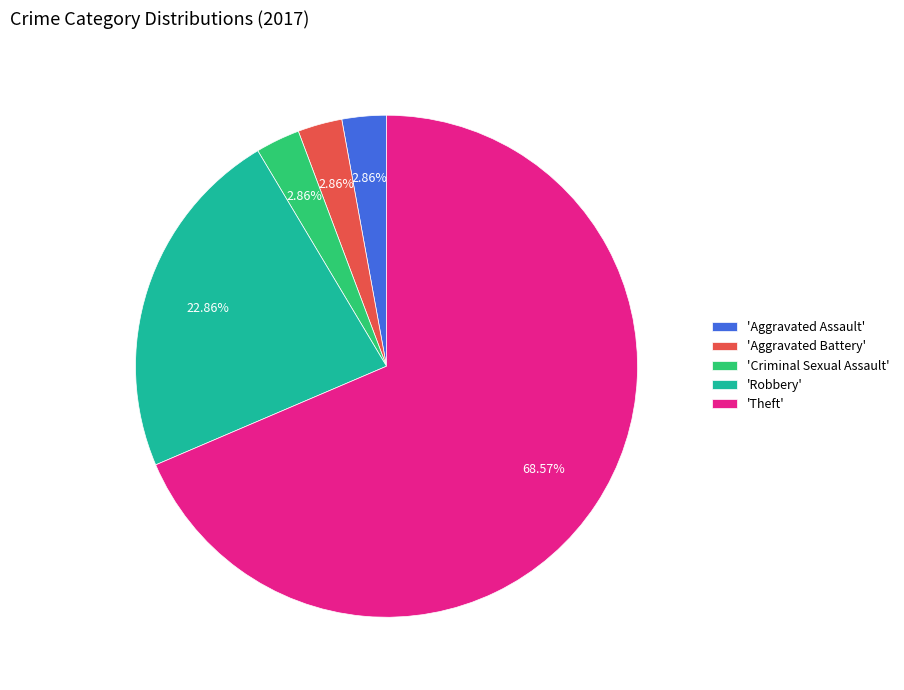

Between 'Criminal Sexual Assault' and 'Robbery', which is larger?

'Robbery'